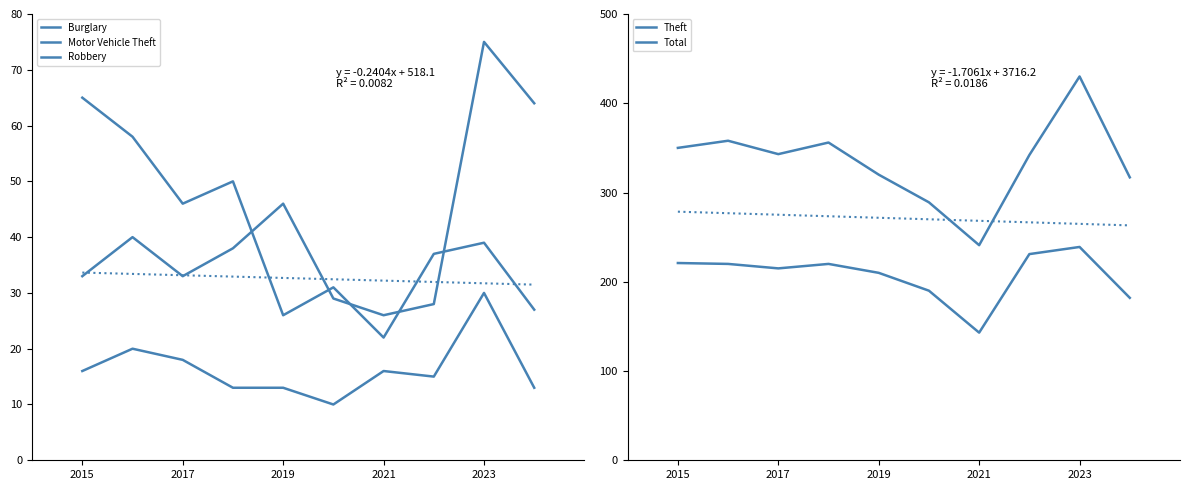

The value of Robbery at 2023 is 21. True or false?

False